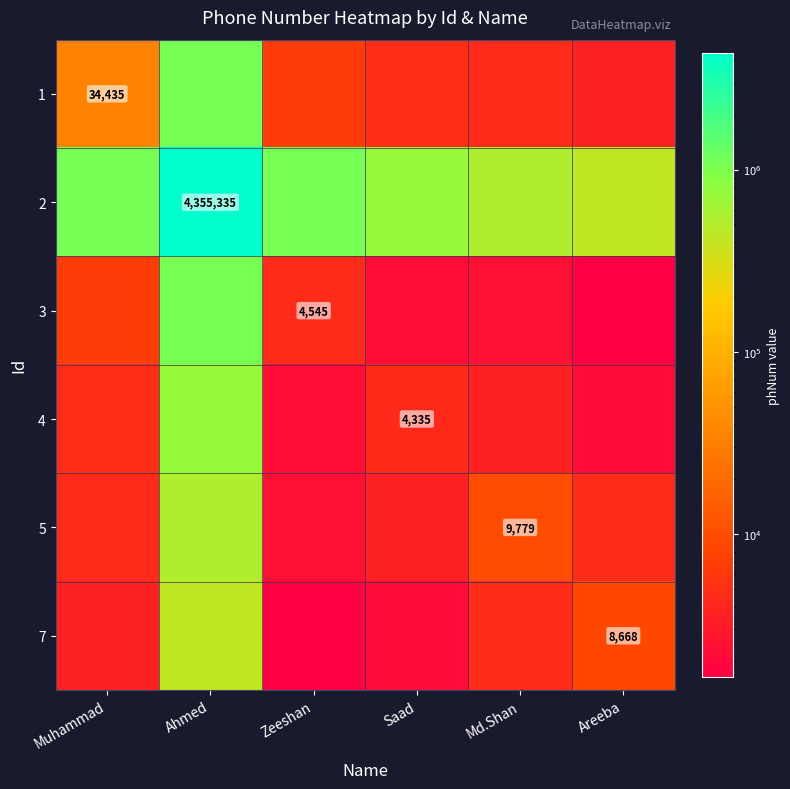

Rank the series at Md.Shan from highest to lowest value.

2, 5, 7, 1, 4, 3